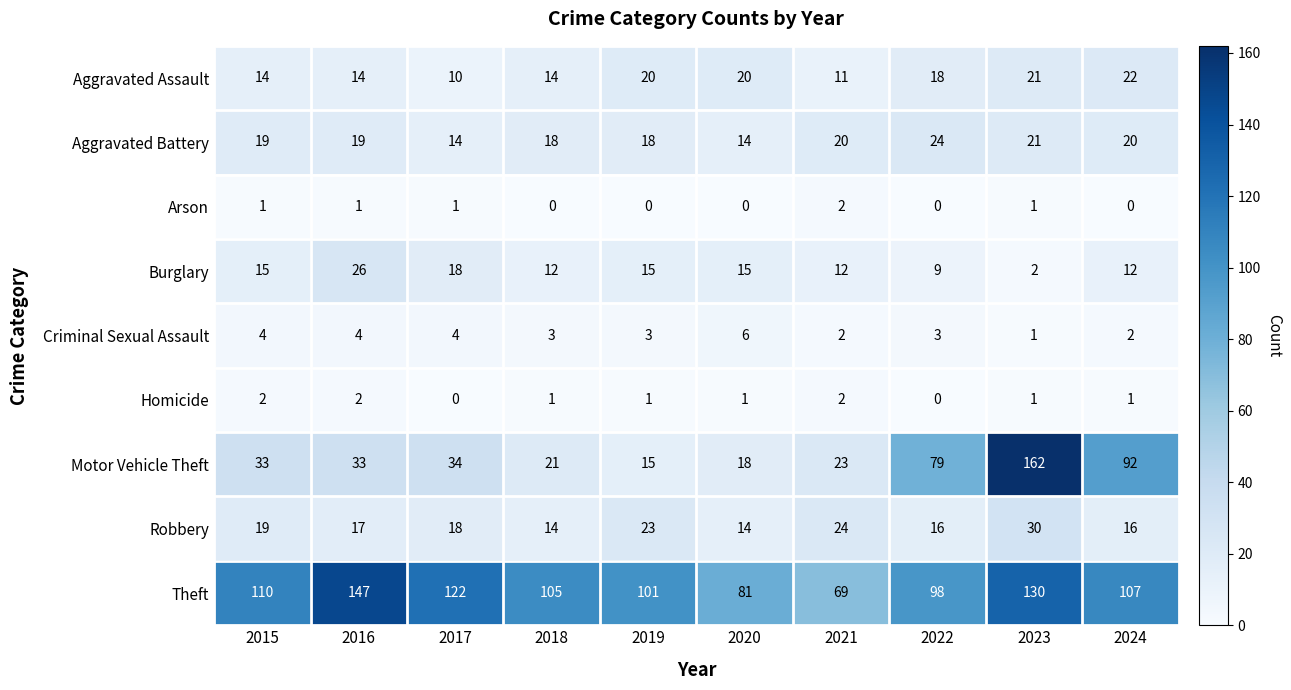

Which category has the highest value across all series?

2023